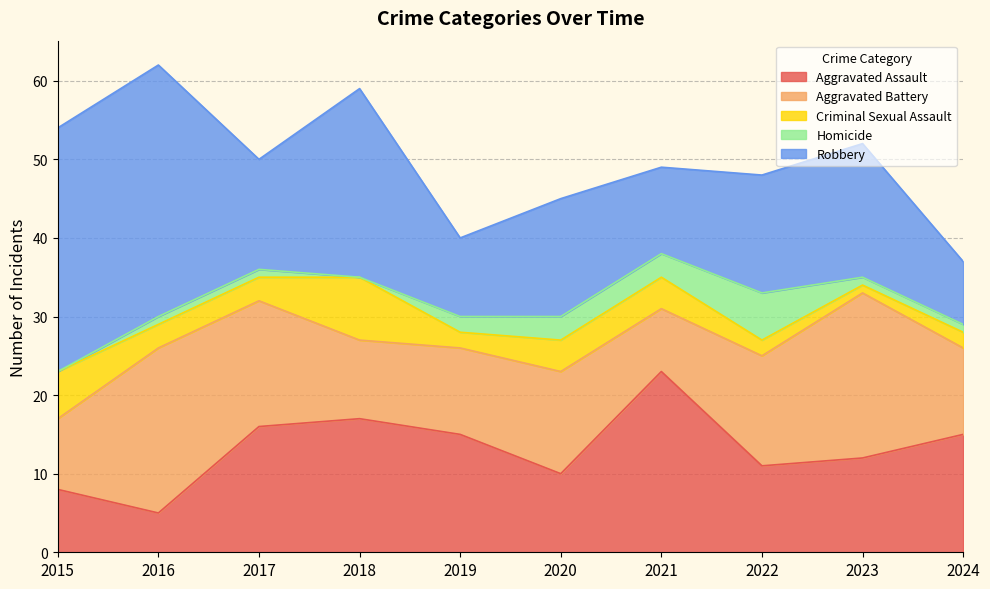

What is the minimum value for Robbery?

8